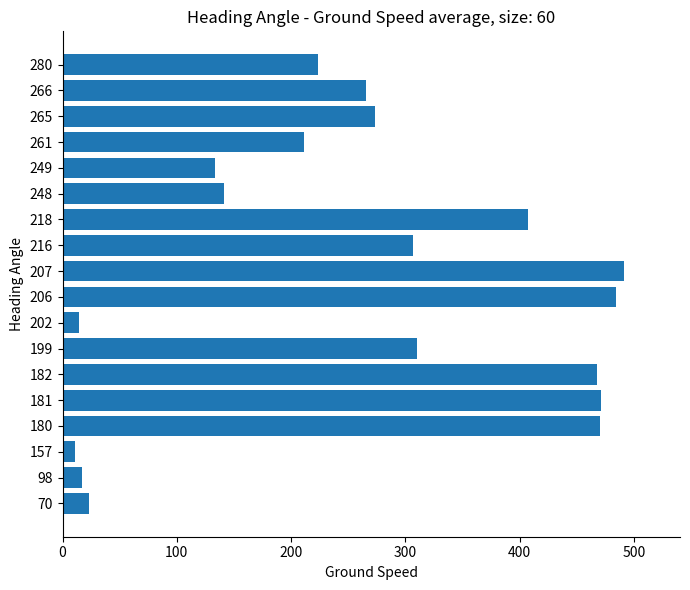

Which has a higher value, 199 or 98?

199